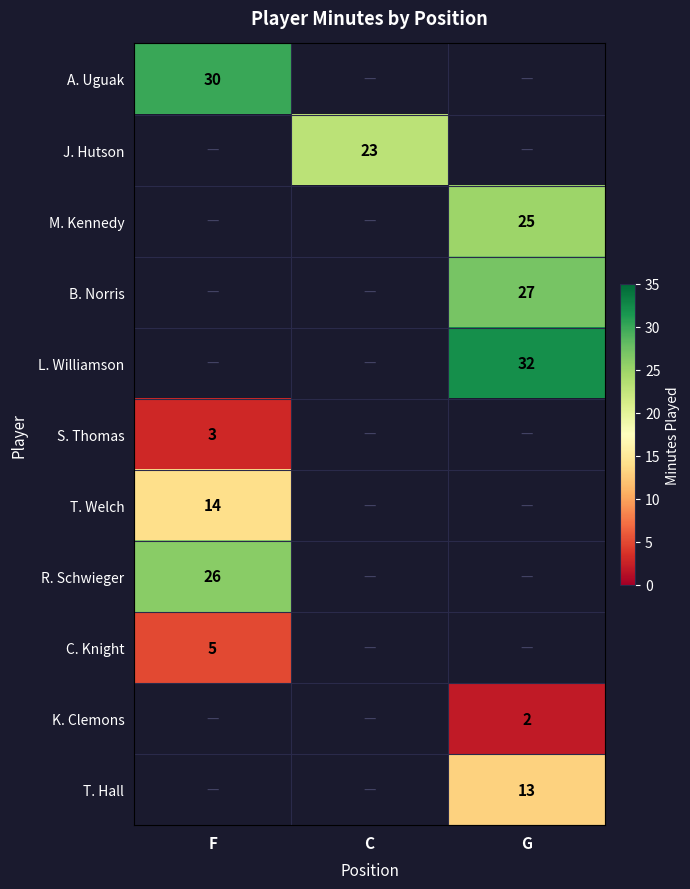

Is the value of R. Schwieger at F greater than the value of K. Clemons at G?

Yes